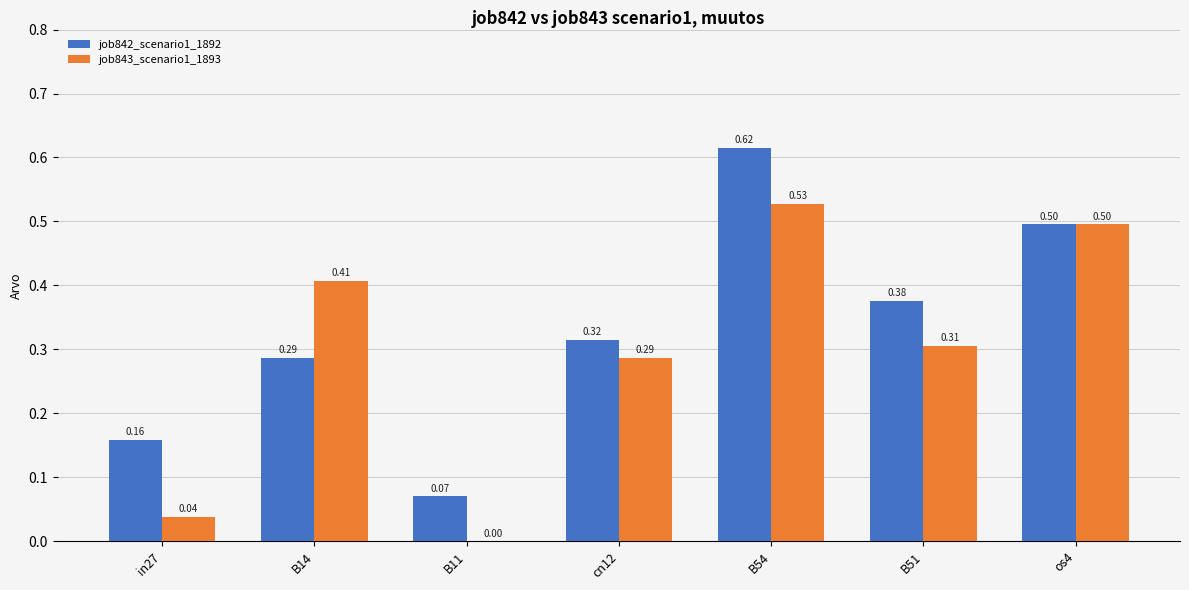

At which category is the sum across all series the highest?

B54